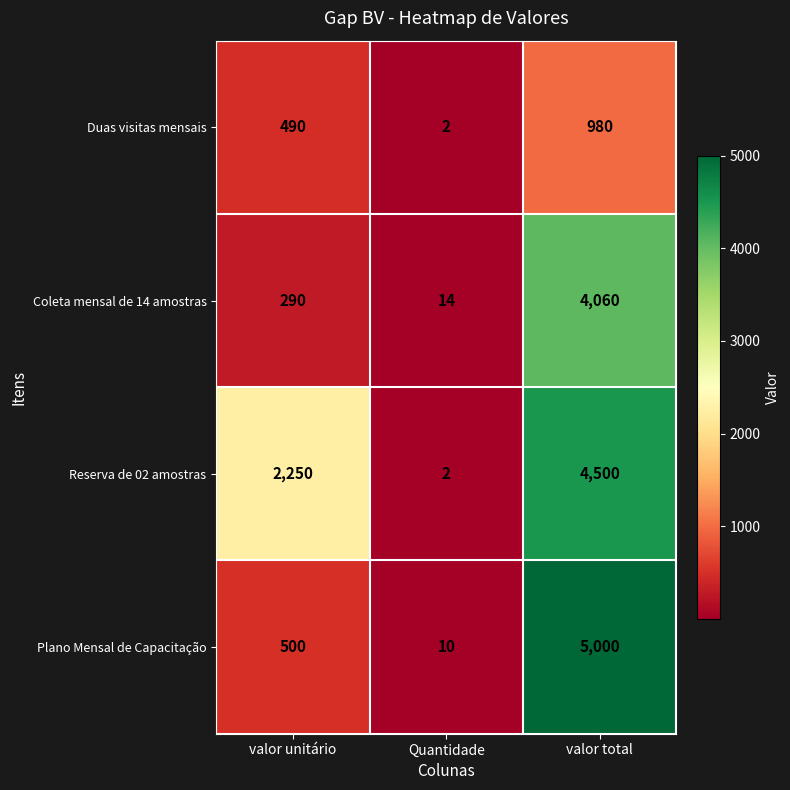

At which label is Reserva de 02 amostras closest to 2251?

valor unitário